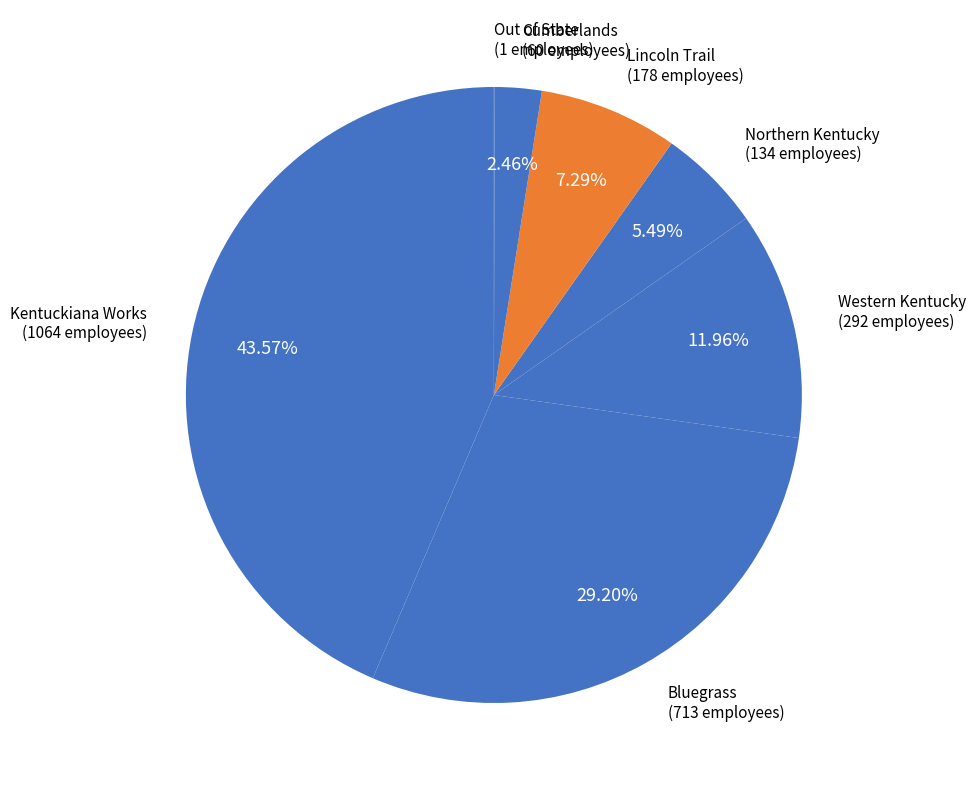

What is the largest slice in the pie chart?

Kentuckiana Works